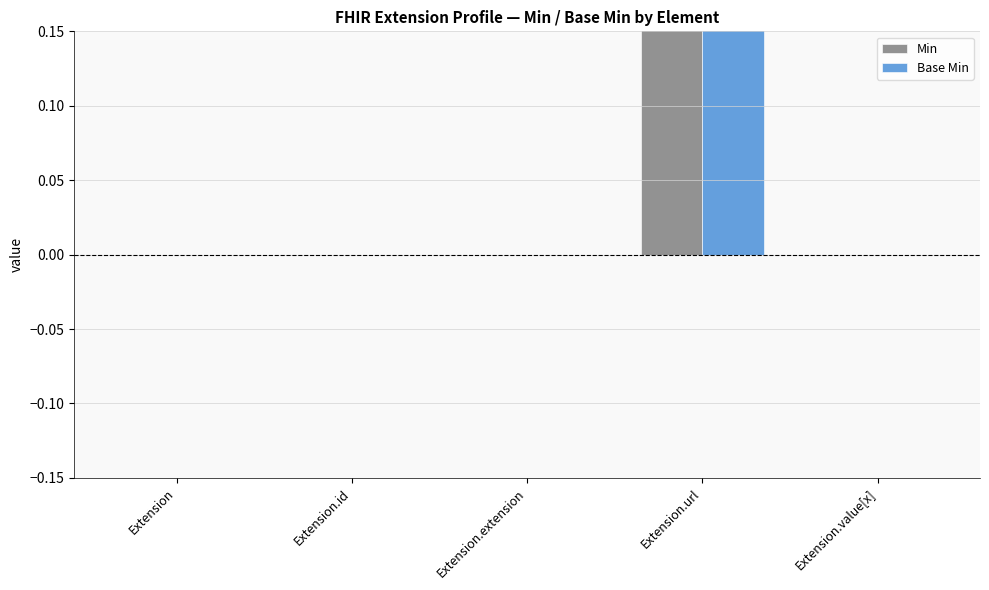

Which category has the highest value across all series?

Extension.url